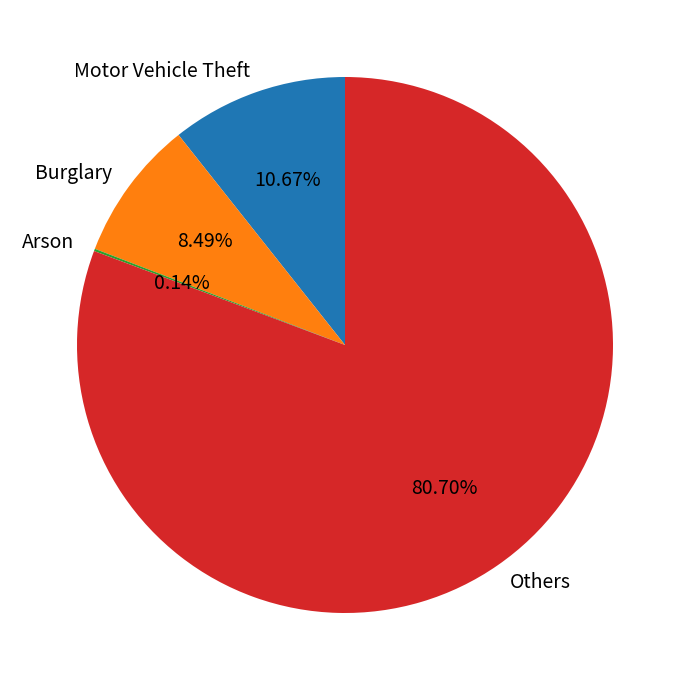

Which category accounts for the majority?

Others